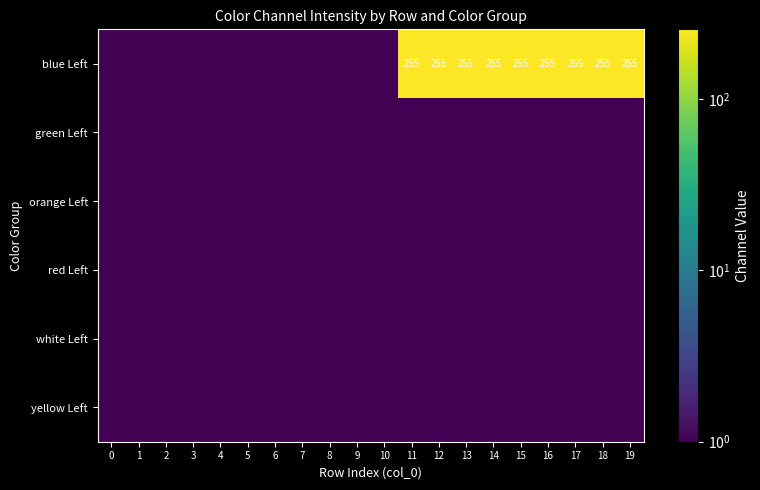

The blue Left series shows 255.0 at 16. True or false?

True